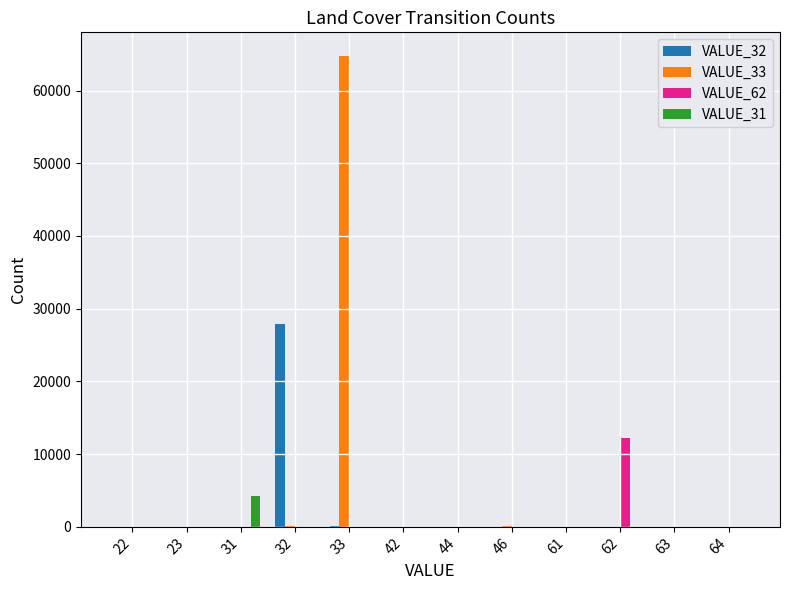

What is the maximum value shown in the chart?

64765